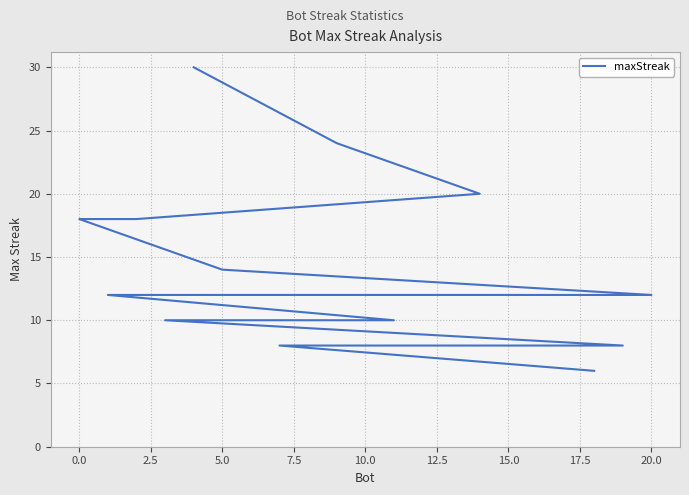

What is the change in value from 0.0 to 2.5?

-4